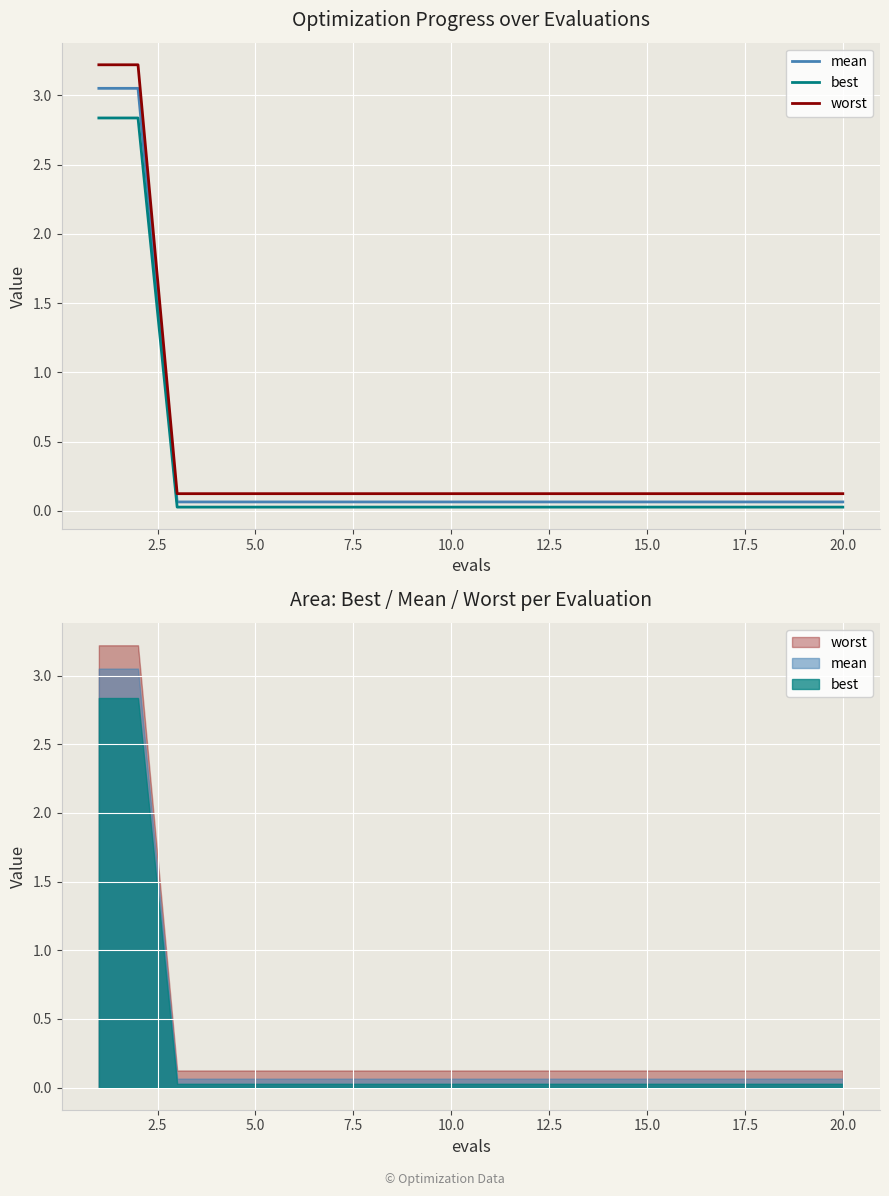

True or false: best and worst intersect in this chart.

False